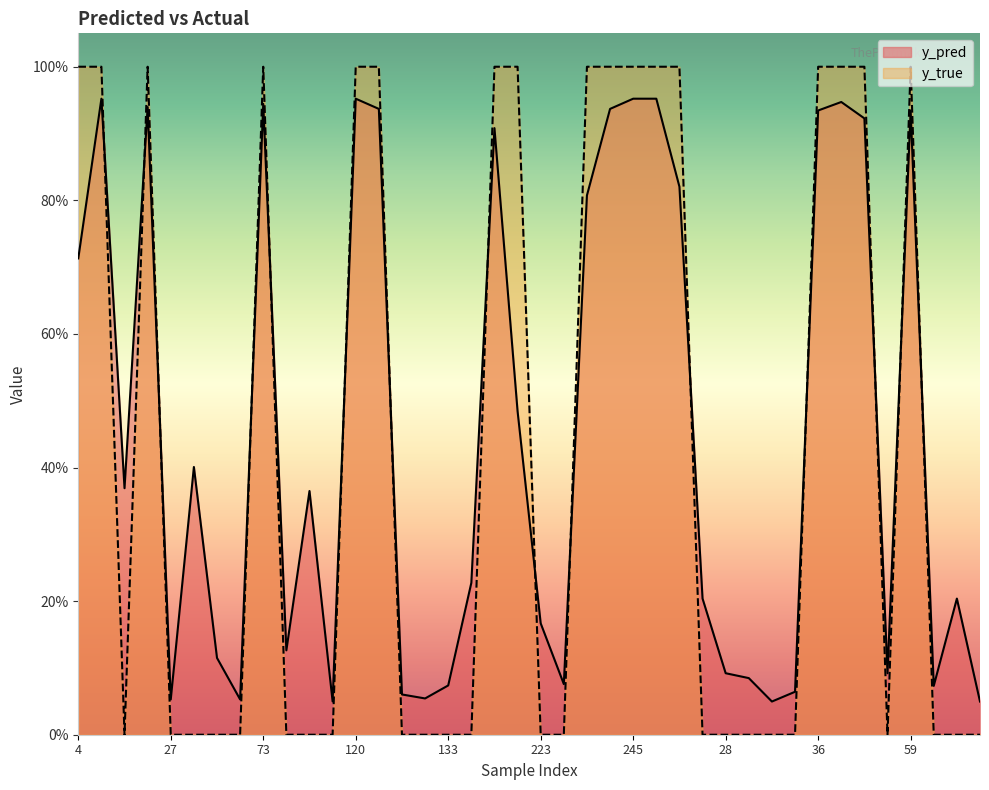

Count the y_true values in the range 0 to 1.

40